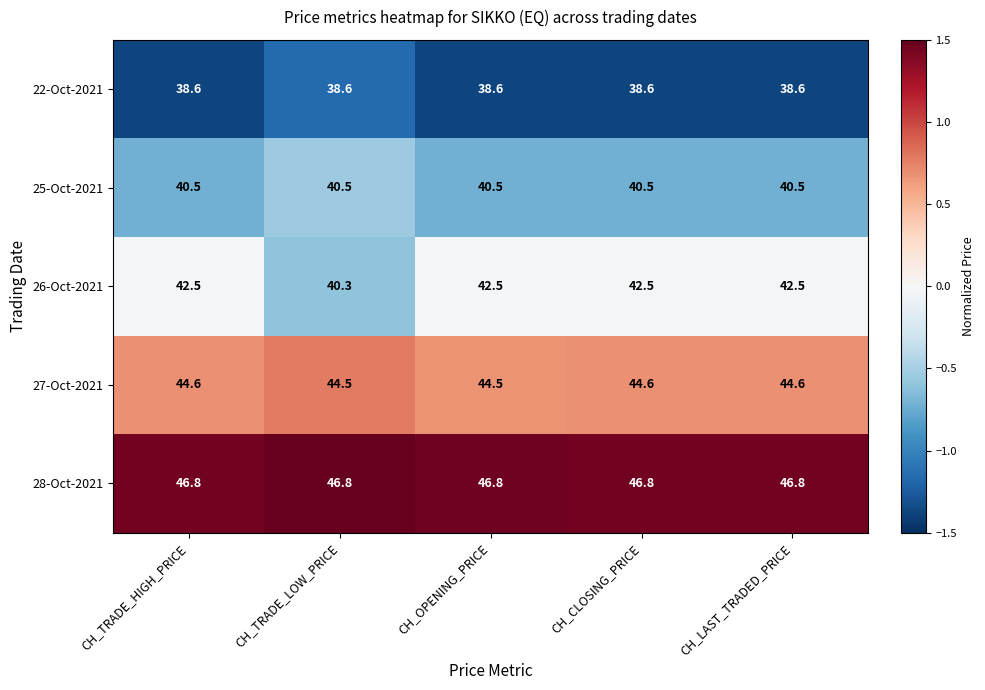

Which series changed the most between CH_OPENING_PRICE and CH_LAST_TRADED_PRICE?

27-Oct-2021